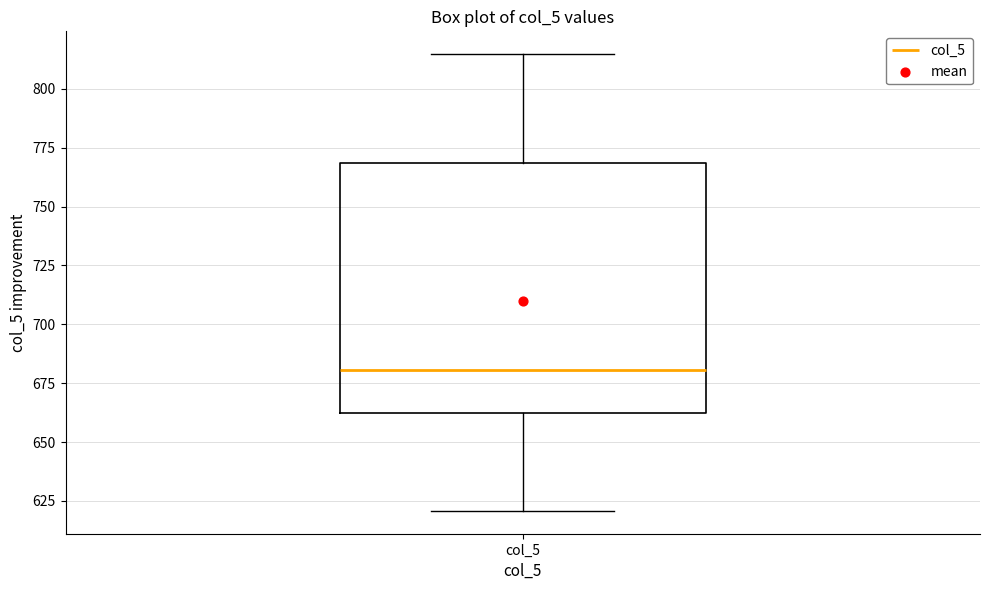

Read this box plot against the y-axis: the position of the median line, the range covered by the box, and the ends of both whiskers. The values are not printed on the chart, so give them approximately, as read against the axis.

median 680, box 660 to 770, whiskers 620 to 815